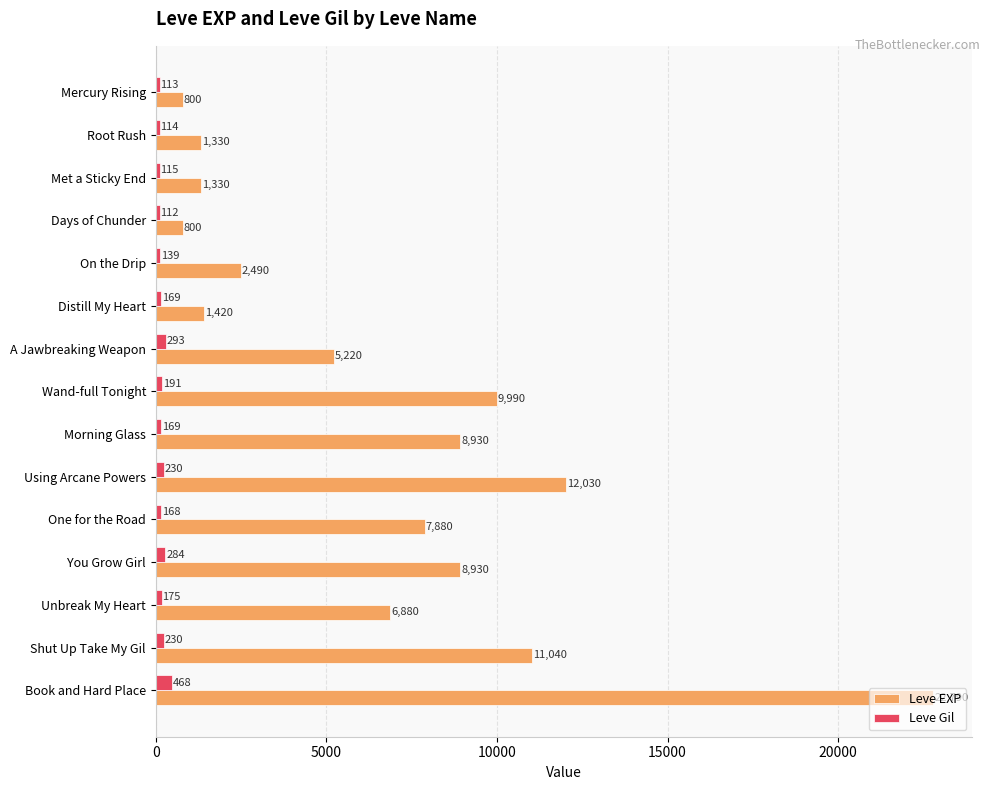

True or false: Leve EXP has a value of 15441 at Morning Glass.

False